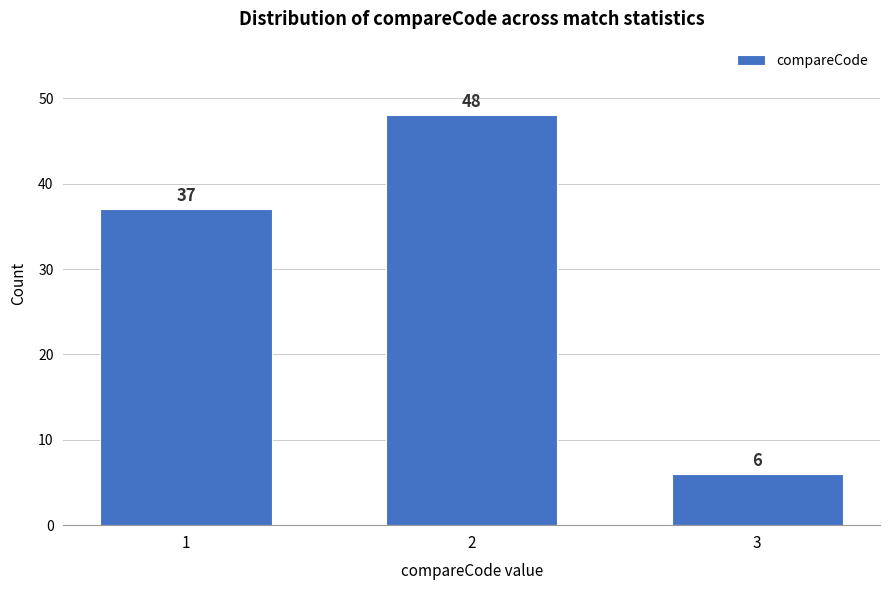

Reading left to right, list all the values displayed in this chart.

37	48	6